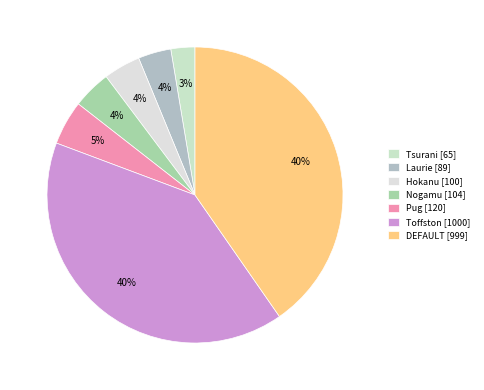

To the nearest percent, what portion does Toffston represent?

40%